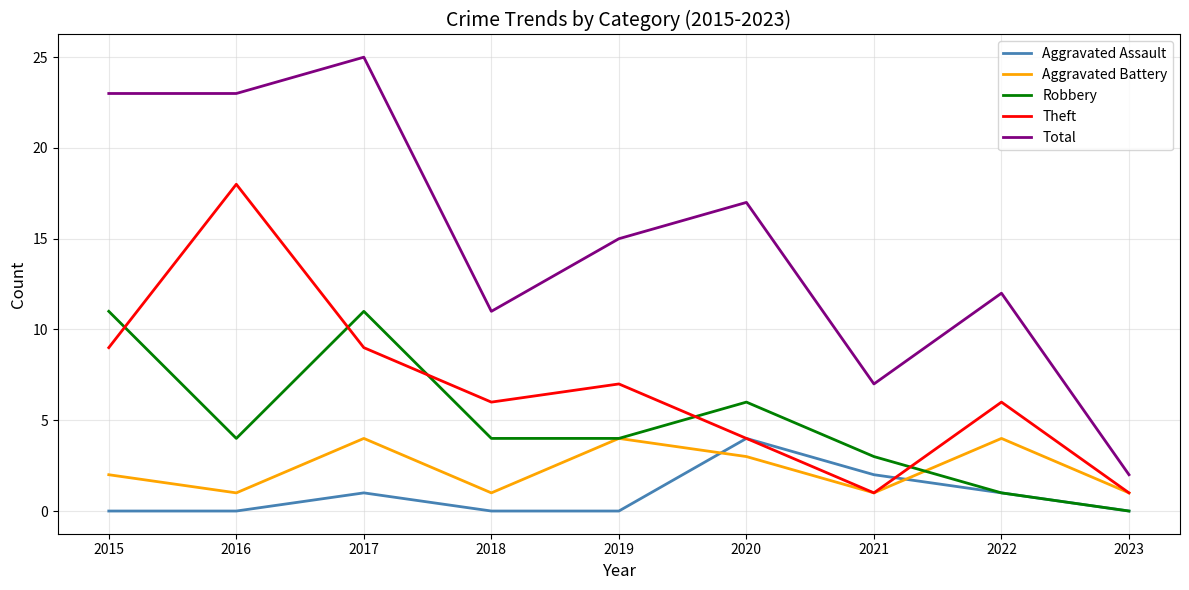

What is the difference between the Theft values at 2017 and 2020?

5